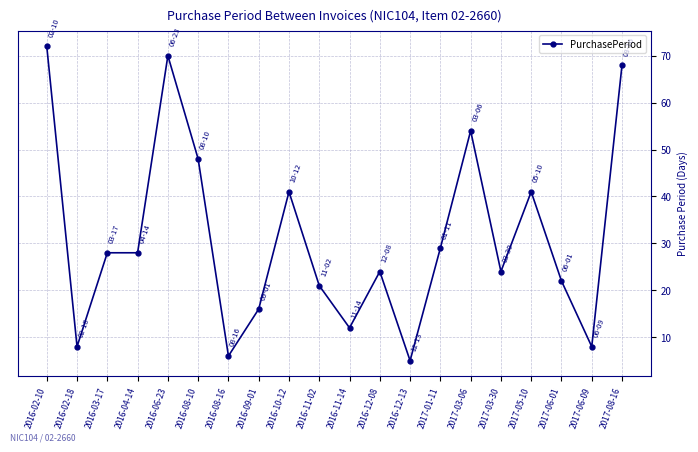

True or false: the data shows 16 at 2016-09-01.

True